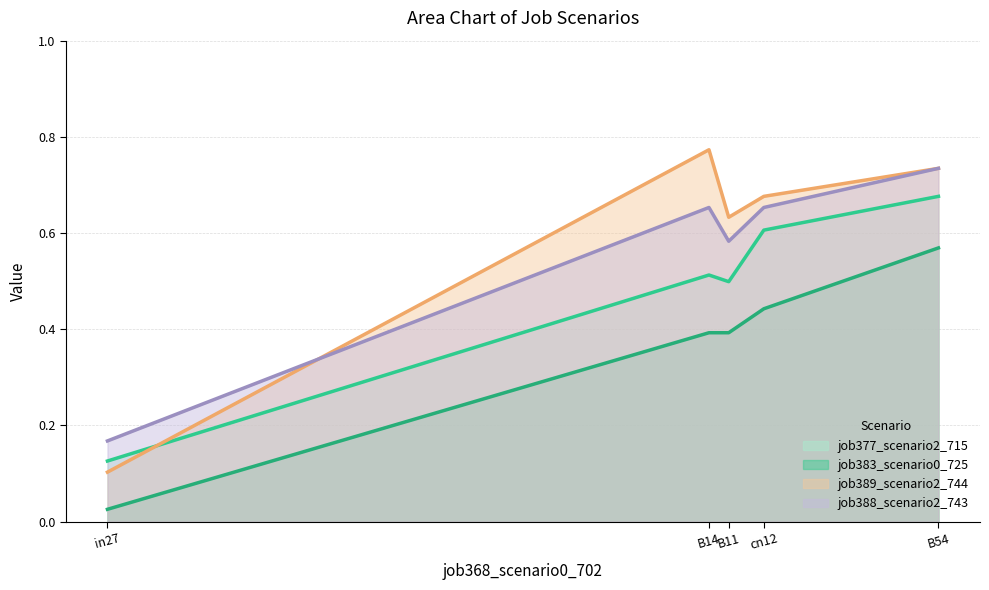

What position from the left is cn12?

4